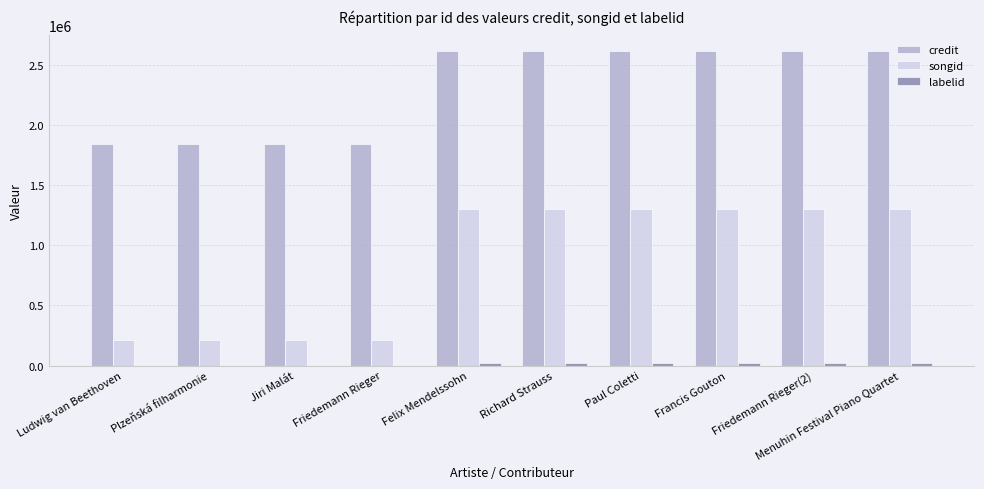

The value of songid at Richard Strauss is 675699. True or false?

False